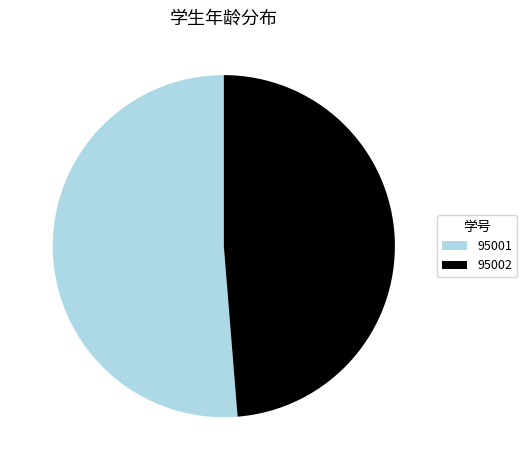

Does 95001 represent more than half of the total?

Yes